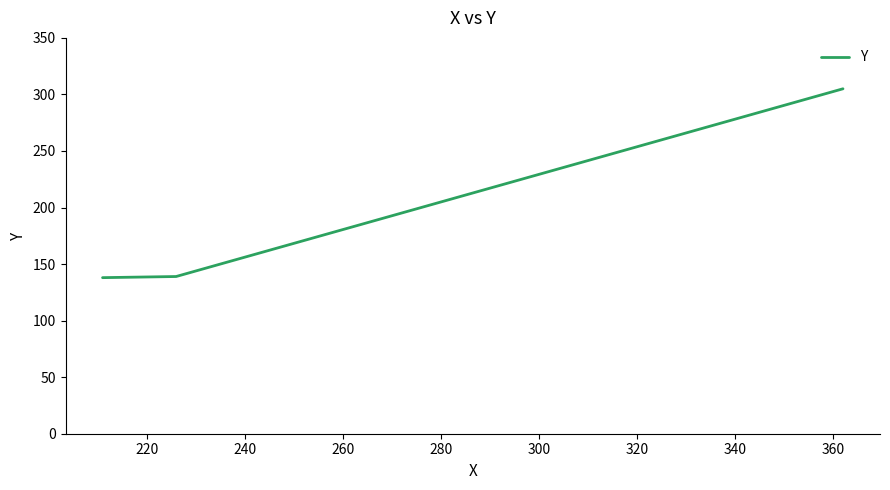

What is the sum of all values?

582